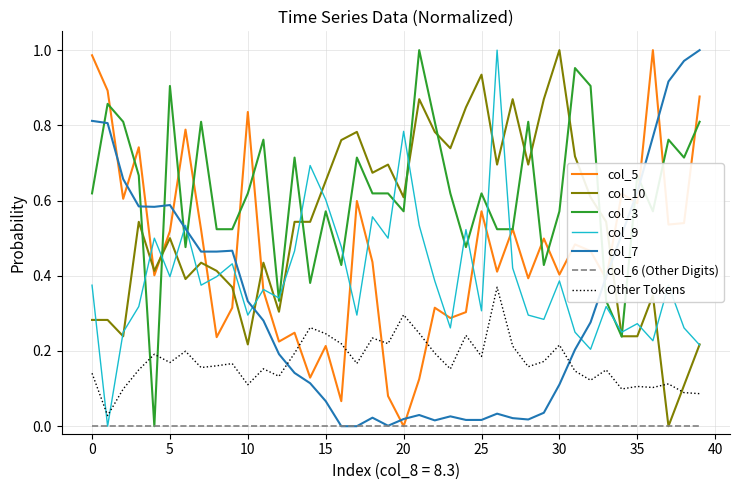

How many series are shown in this chart?

7